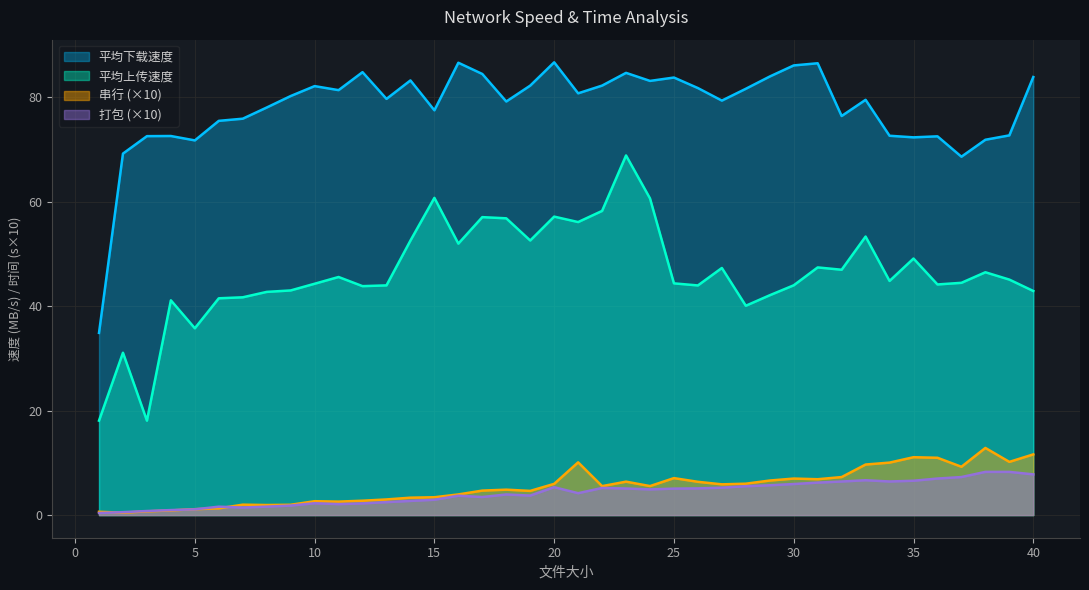

Where is 平均下载速度 nearest to the value 60?

37